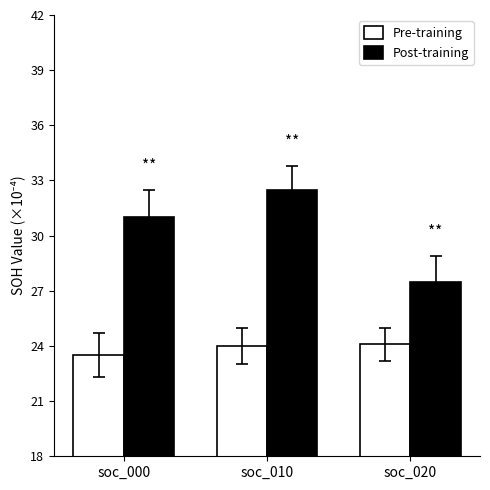

Reading left to right, list all the values displayed in this chart.

Pre-training: 23.5	24.0	24.1
Post-training: 31.0	32.5	27.5